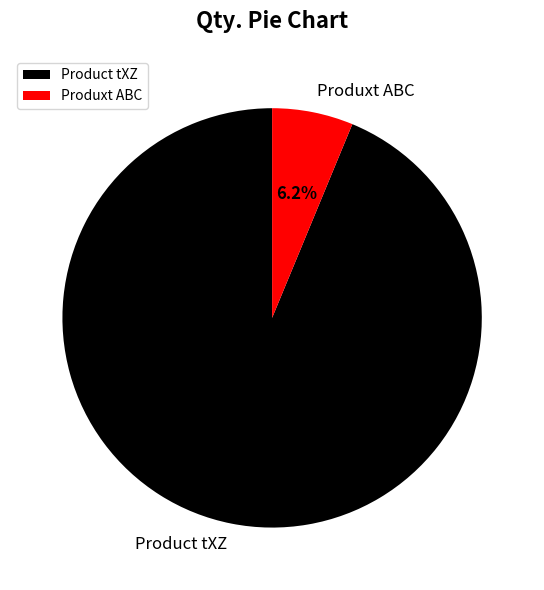

How many slices are in this pie chart?

2